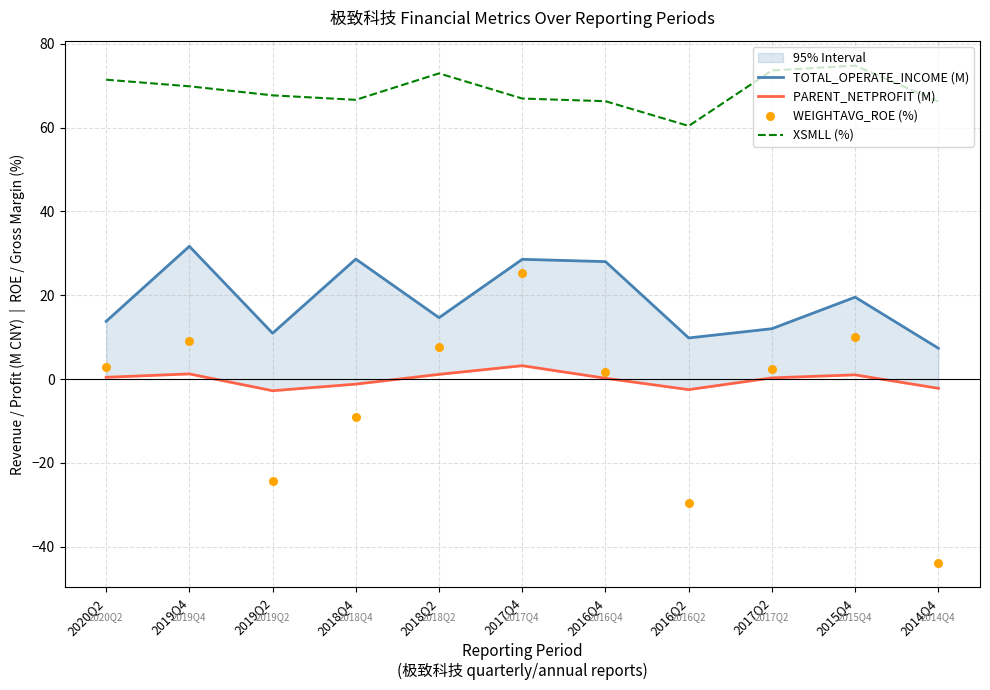

Which series has the widest spread of Y values?

WEIGHTAVG_ROE (%)